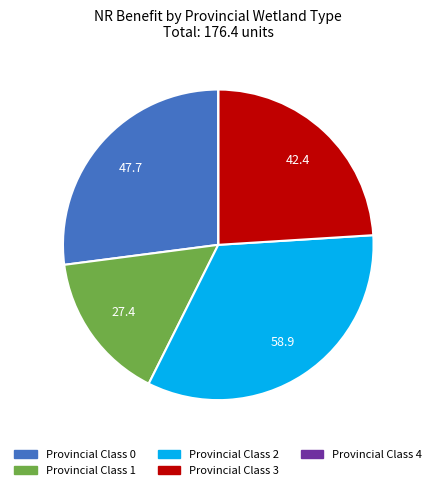

Does any single category account for the majority?

No